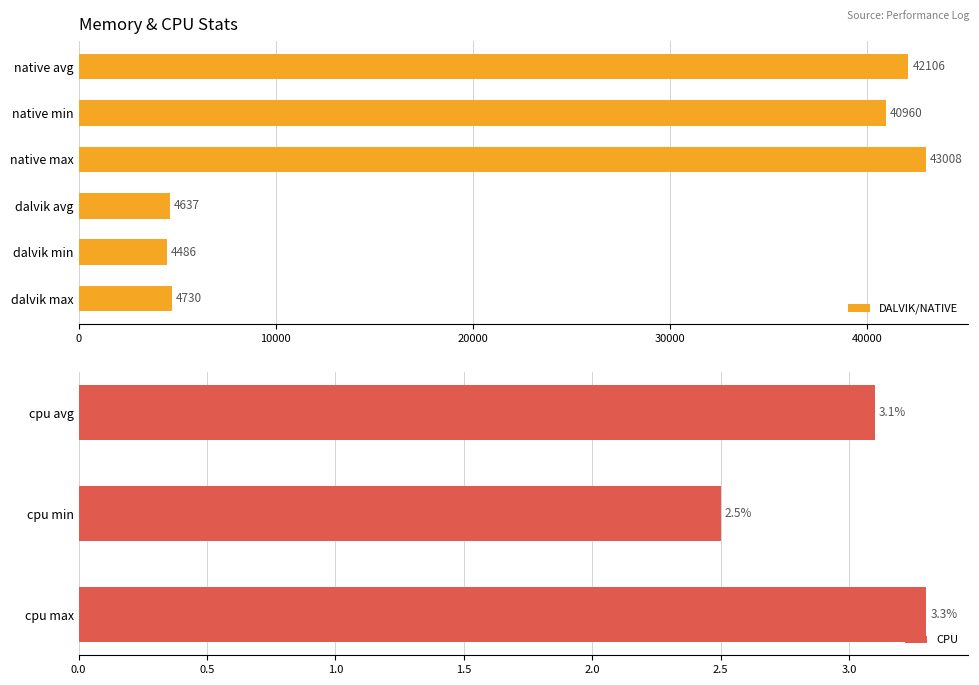

At which label does DALVIK/NATIVE reach its peak?

native max